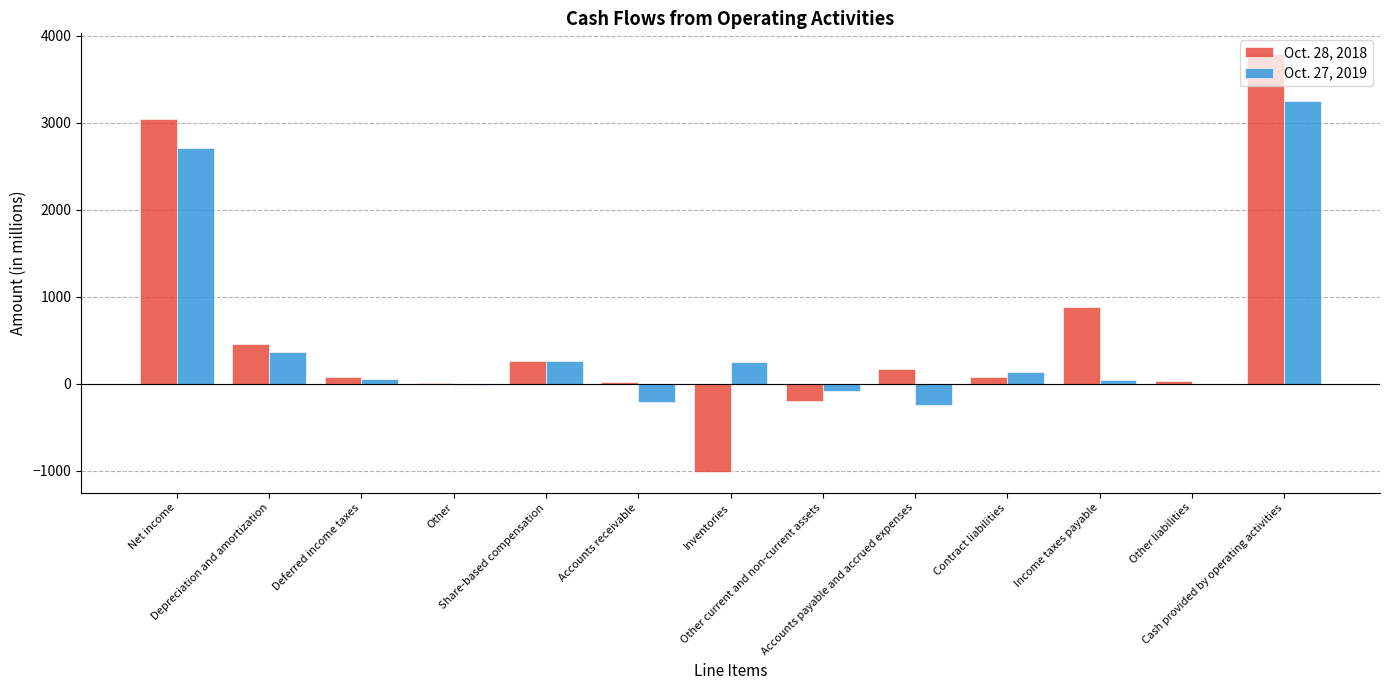

How many distinct data groups are displayed?

2